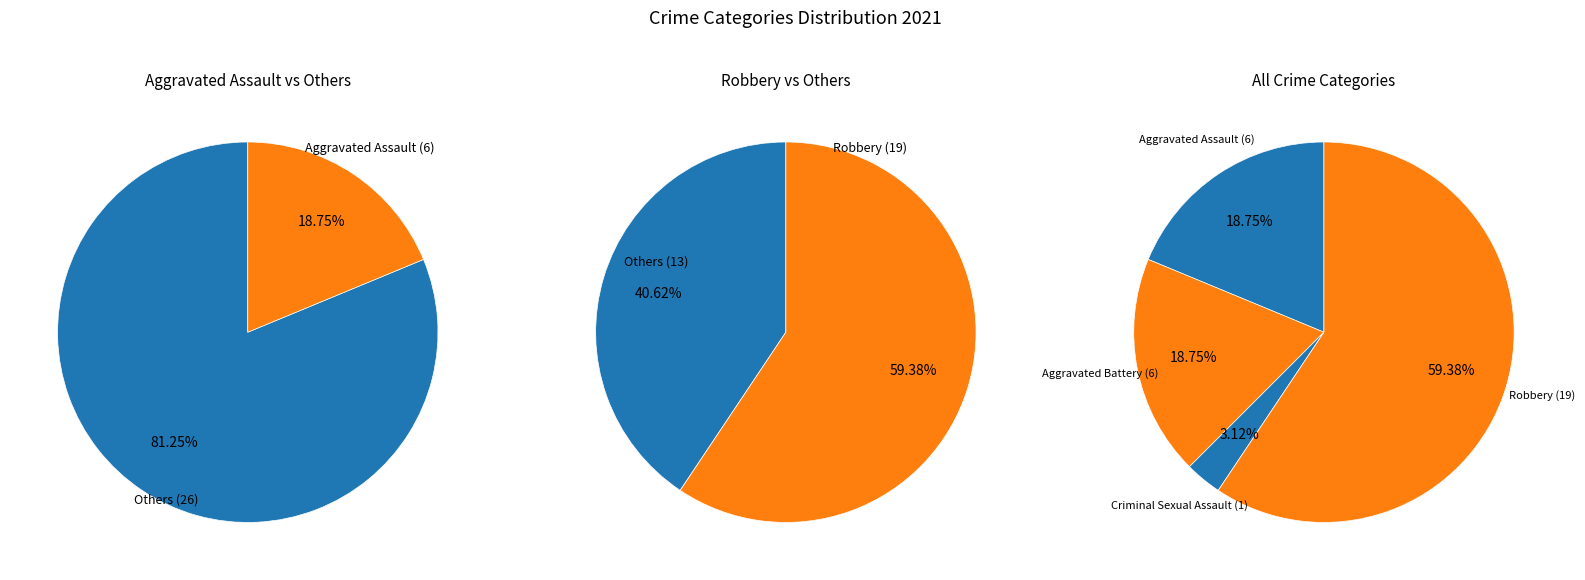

What percentage is the Aggravated Battery slice, to the nearest percent?

19%